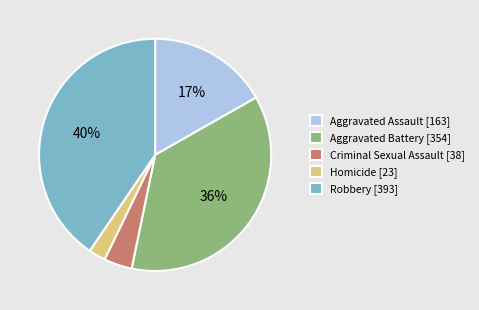

Do Robbery [393] and Aggravated Assault [163] together represent more than half of the pie?

Yes